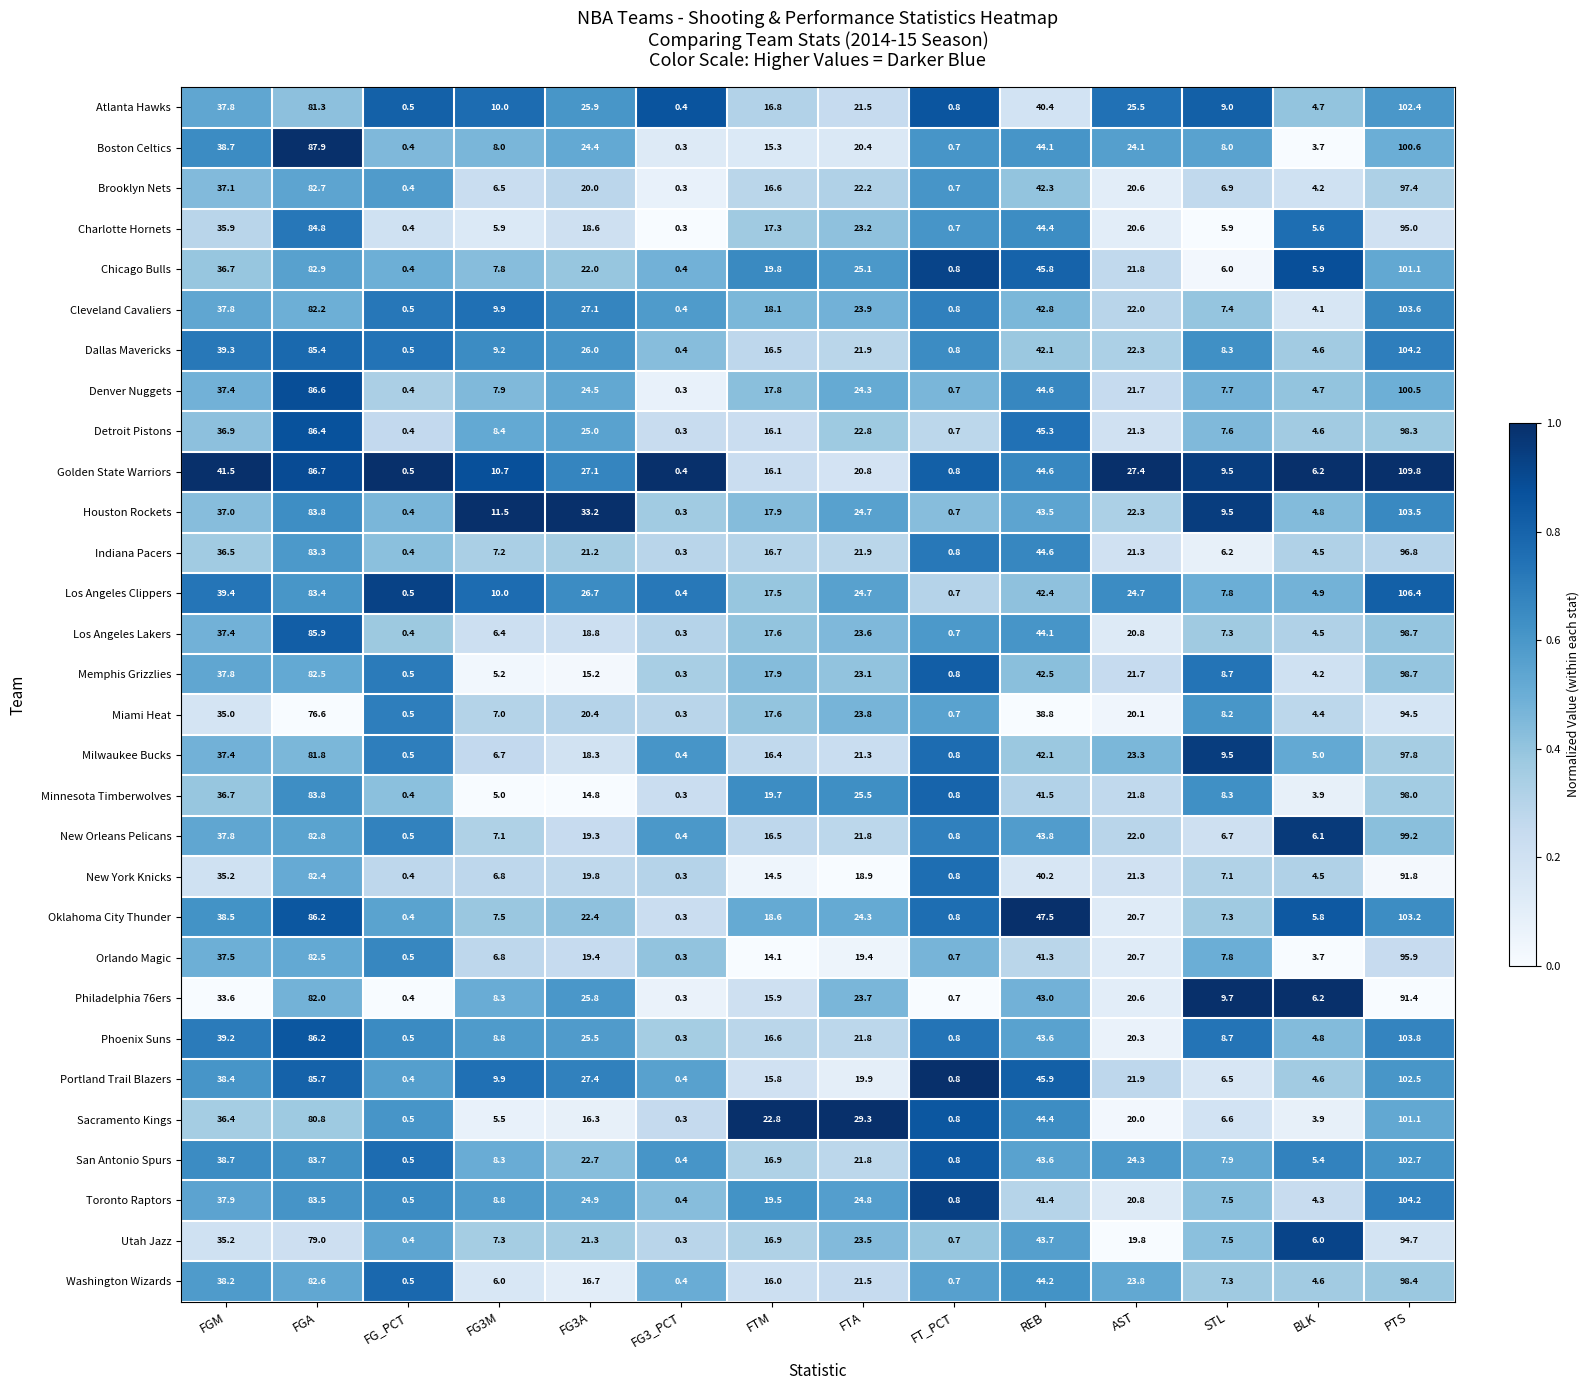

List the labels in order of Detroit Pistons value, smallest first.

FG3_PCT, FG_PCT, FT_PCT, BLK, STL, FG3M, FTM, AST, FTA, FG3A, FGM, REB, FGA, PTS